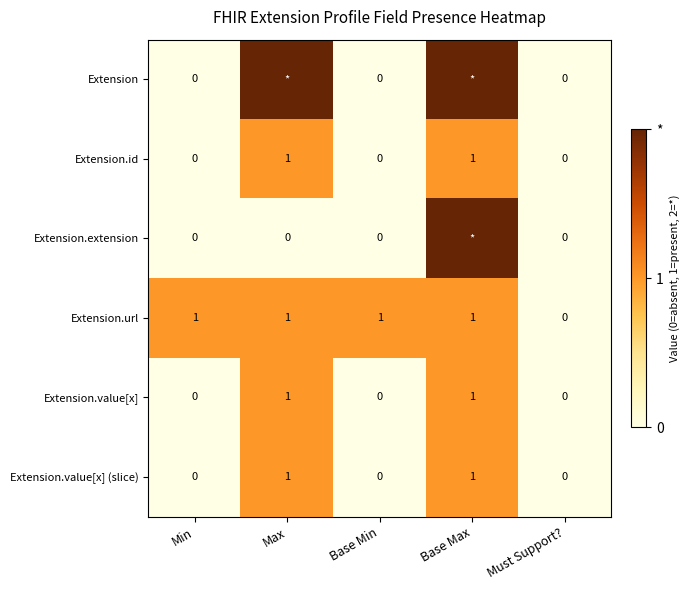

The value of Extension.url at Must Support? is -1. True or false?

False